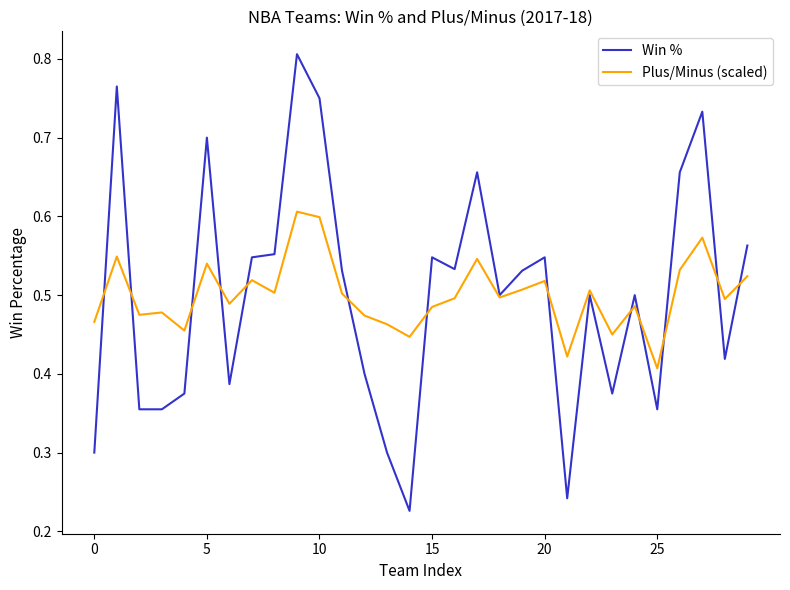

Which series has the widest spread of values?

Win %